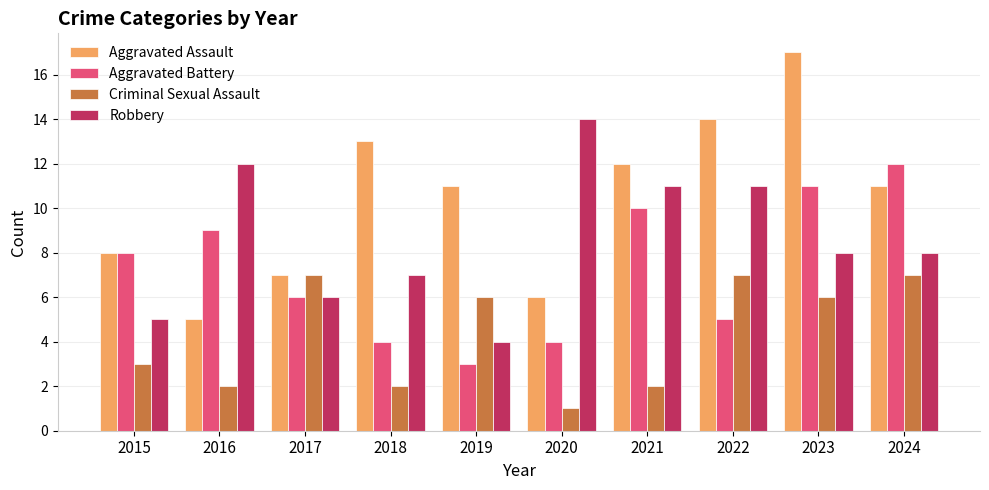

What is the value of the Aggravated Assault bar at the 6th from the left?

6